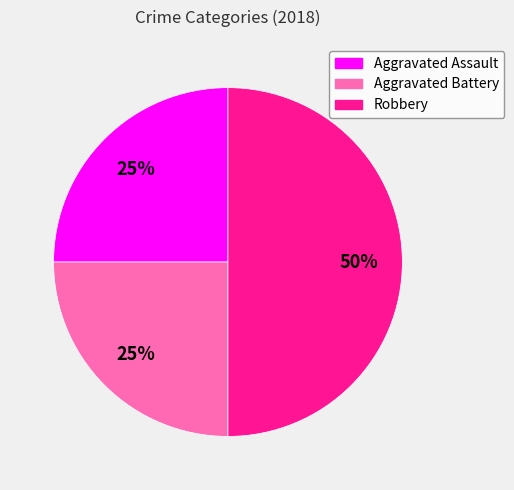

To the nearest percent, what is the difference between the largest and smallest slice percentages?

25%